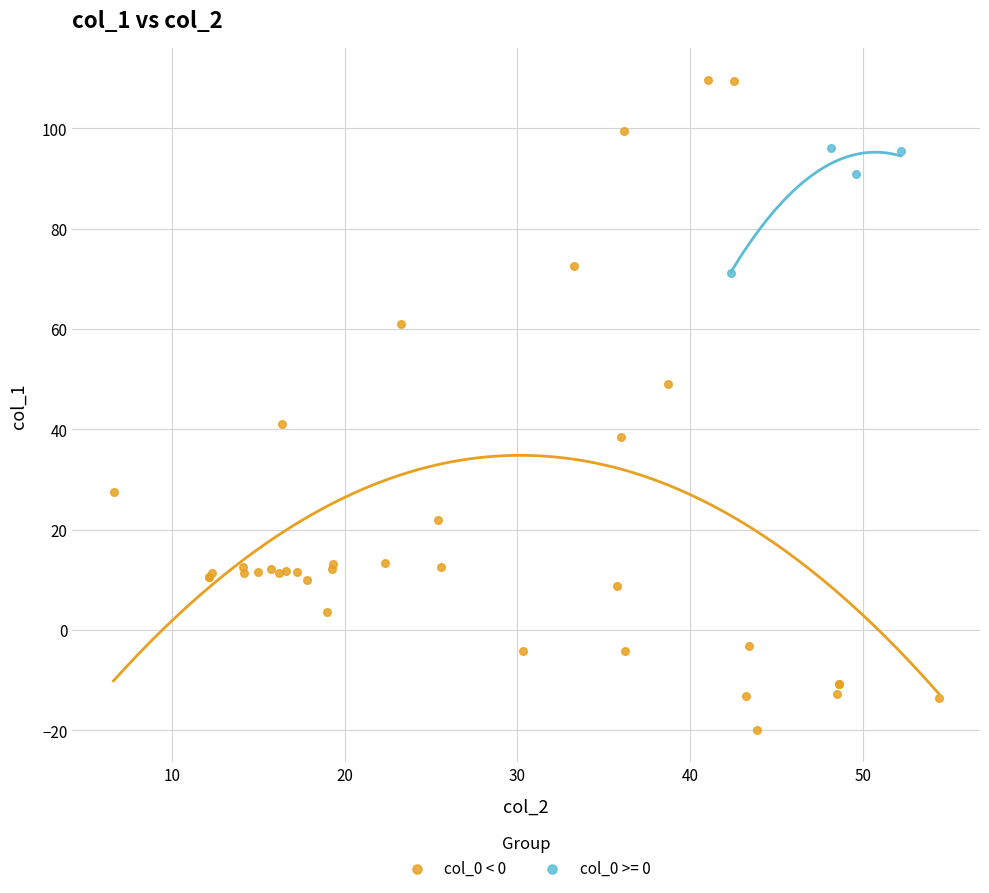

Which series contains the lowest Y value?

col_0 < 0